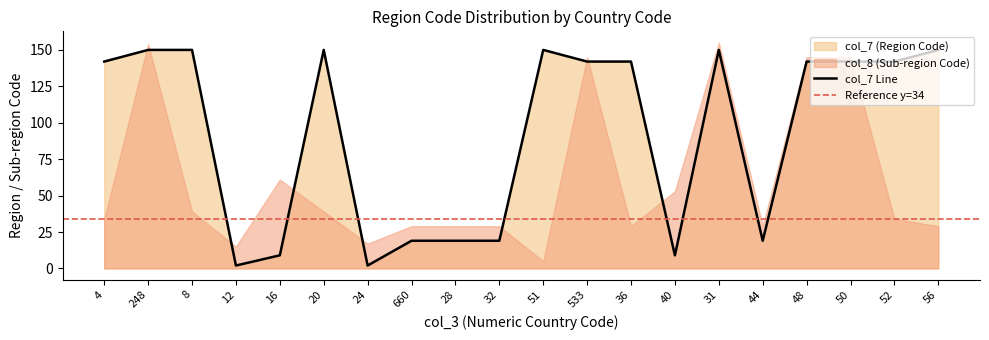

What is the maximum value shown in the chart?

150